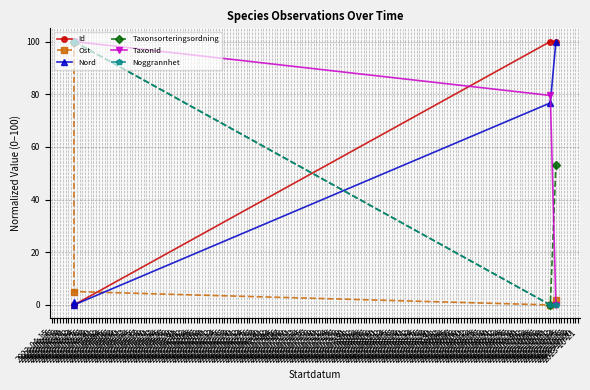

How many interior local valleys does the Taxonsorteringsordning series have?

1